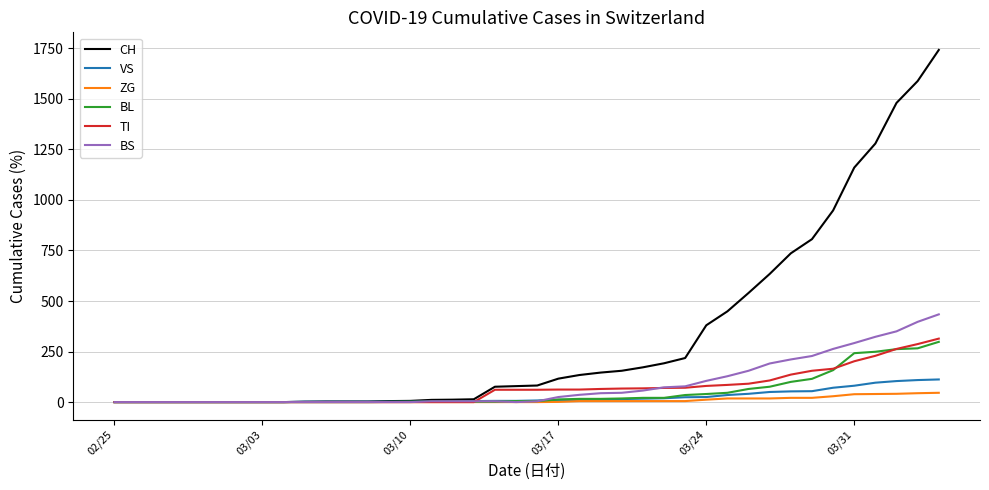

Which series has the largest total across all categories?

CH